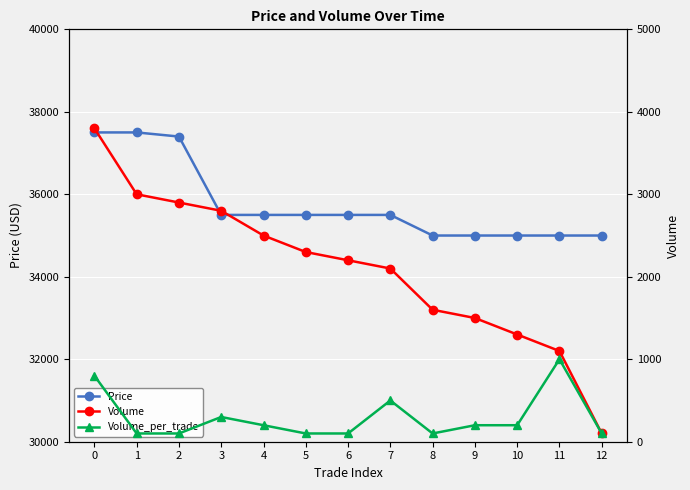

How many lines are shown in the chart?

3